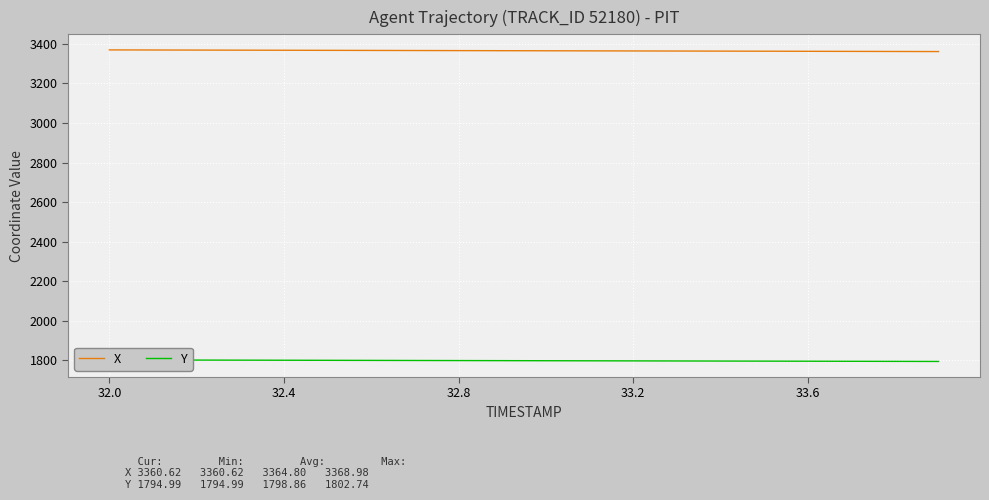

True or false: X and Y cross at least once.

False